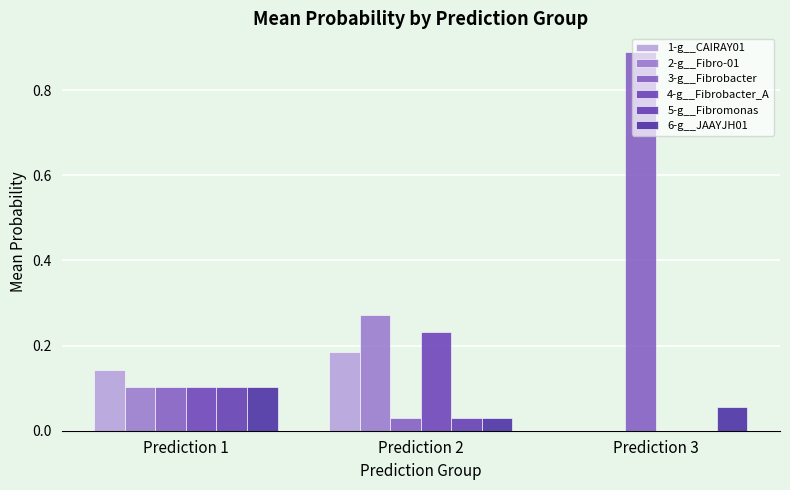

At which label does 1-g__CAIRAY01 reach its minimum?

Prediction 3